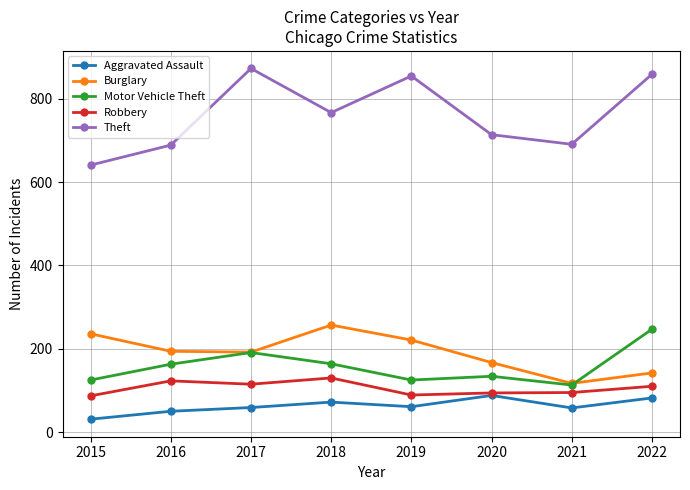

What is the value of the Burglary point at the 6th from the left?

167